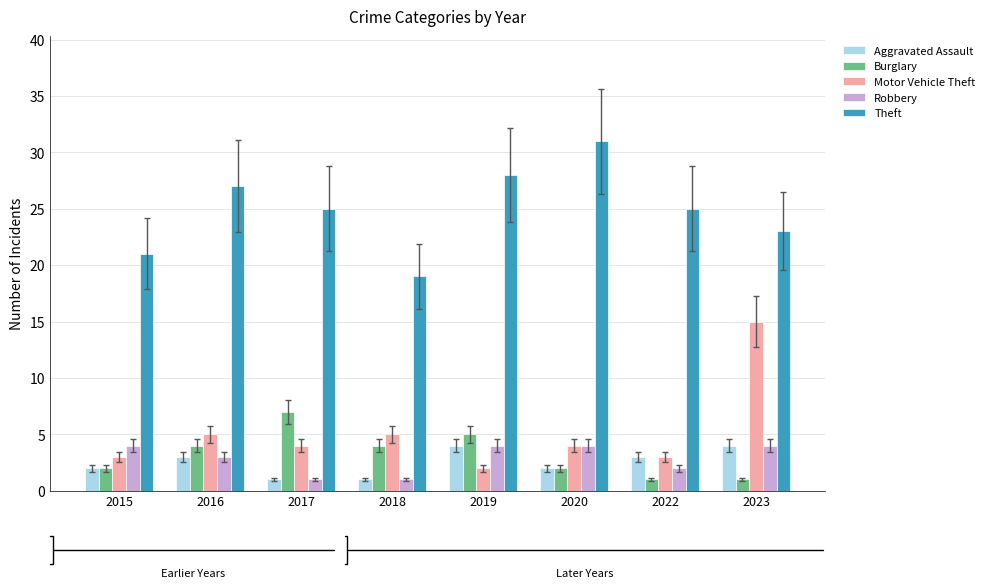

At which label does Motor Vehicle Theft first exceed 4?

2016